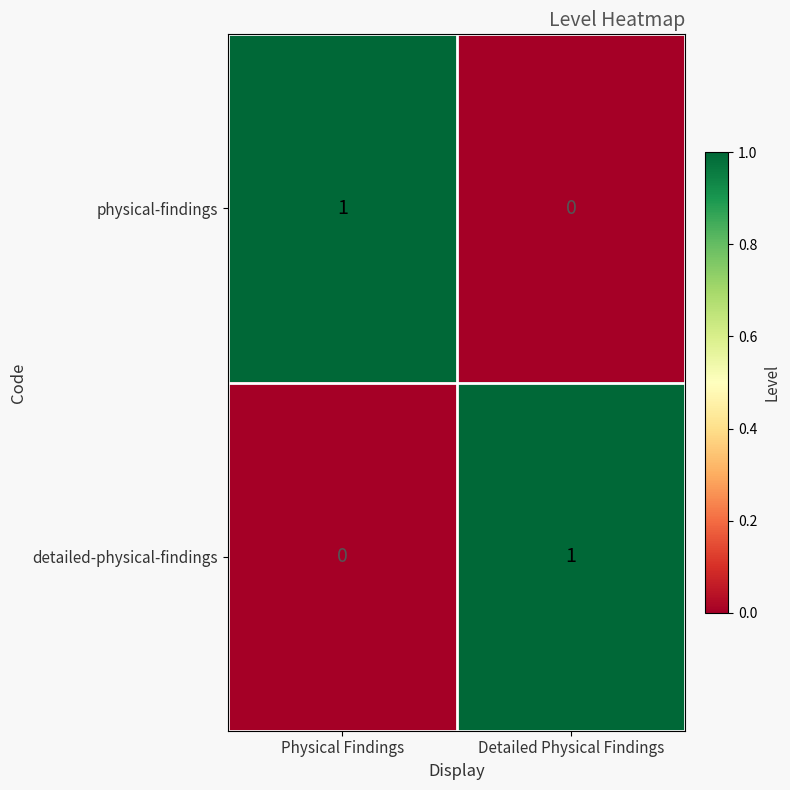

Reading left to right, list all the values displayed in this chart.

physical-findings: 1	0
detailed-physical-findings: 0	1